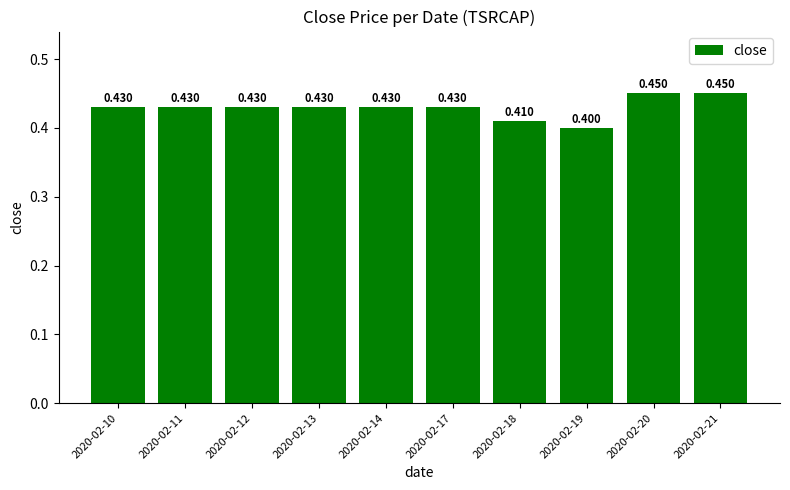

The value at 2020-02-14 is 0.4. True or false?

True